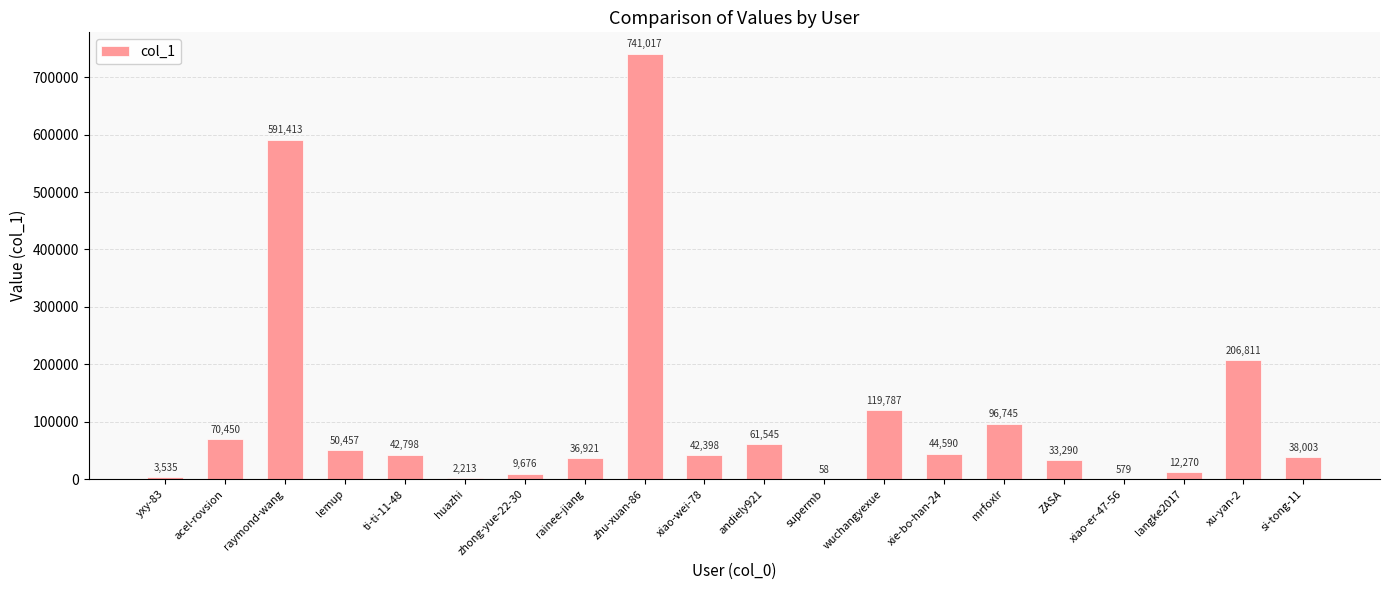

What is the sum of the values at huazhi and ti-ti-11-48?

45011